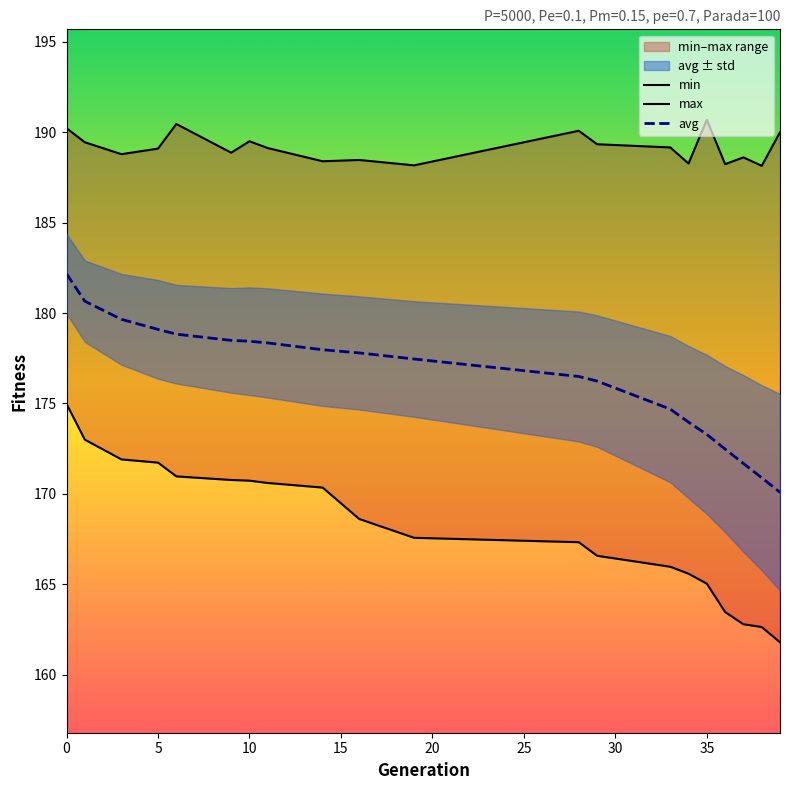

What is the difference between the maximum and minimum values in the min series?

13.2